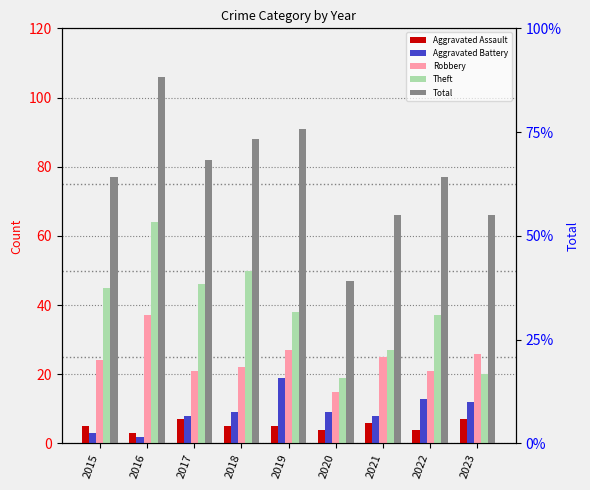

At which category is the sum across all series the highest?

2016